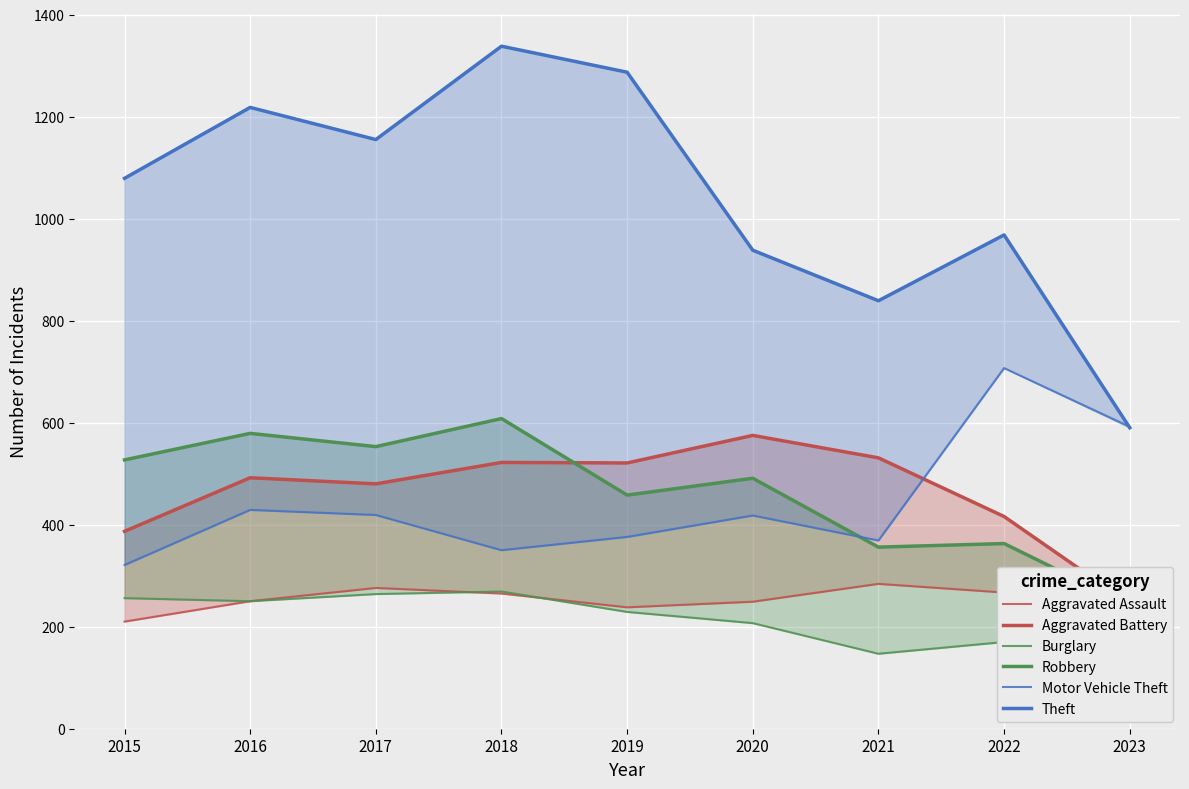

Between 2020 and 2017, which is larger?

2017